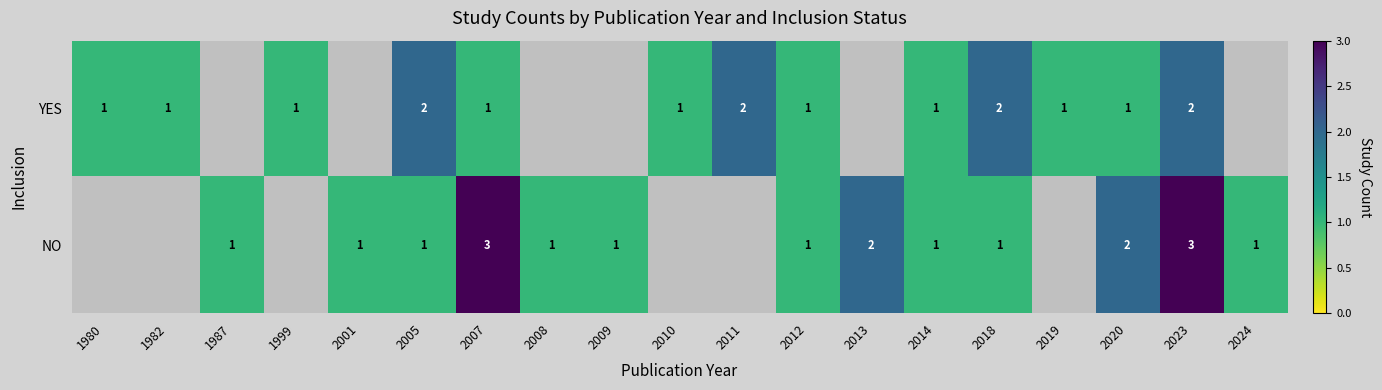

True or false: YES has a value of 1 at 2010.

True